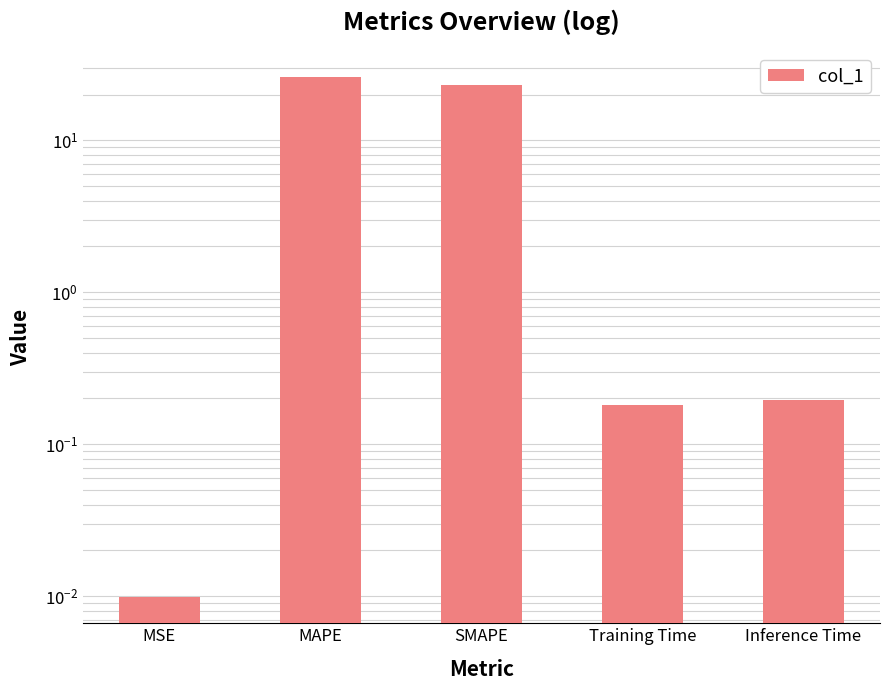

List the labels in order of value, smallest first.

MSE, Training Time, Inference Time, SMAPE, MAPE